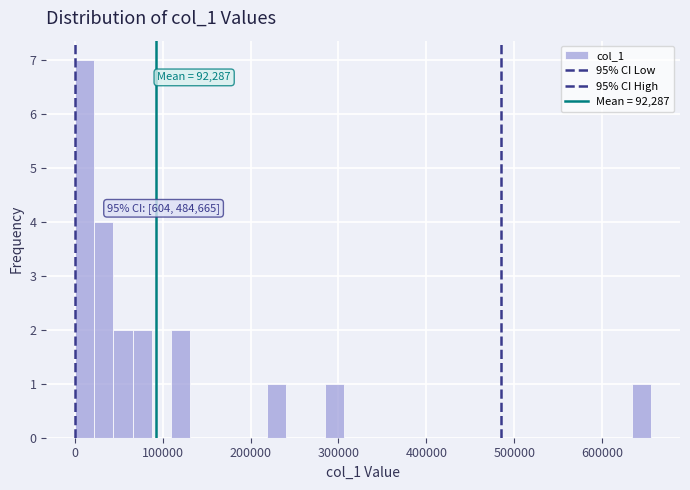

Read against the x-axis, roughly where is the centre of the tallest bar?

10000